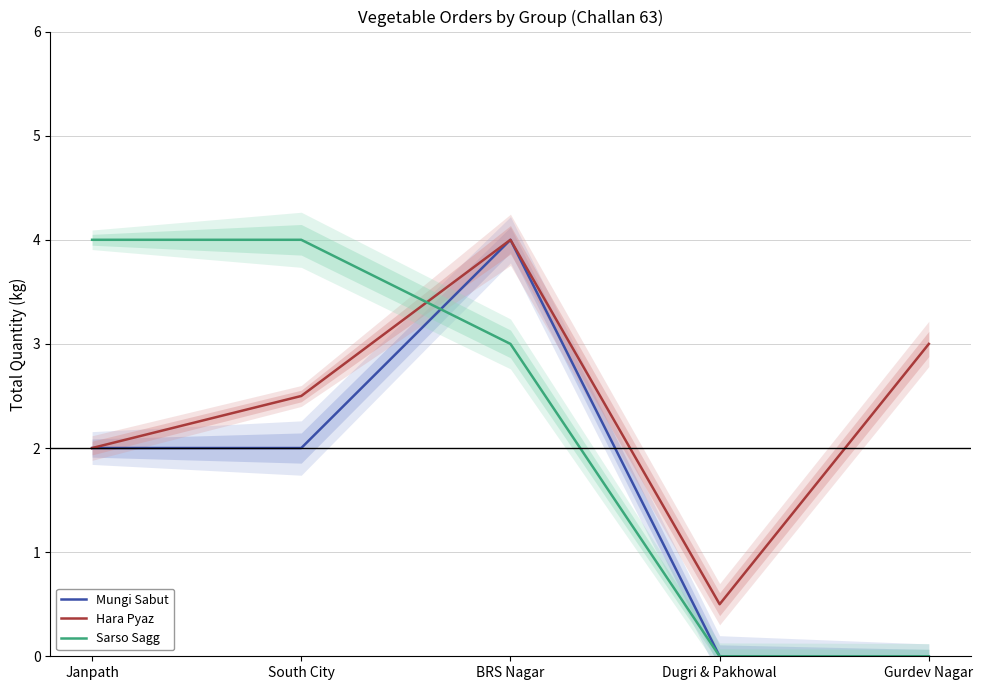

At which category does Hara Pyaz reach its first local valley?

Dugri & Pakhowal